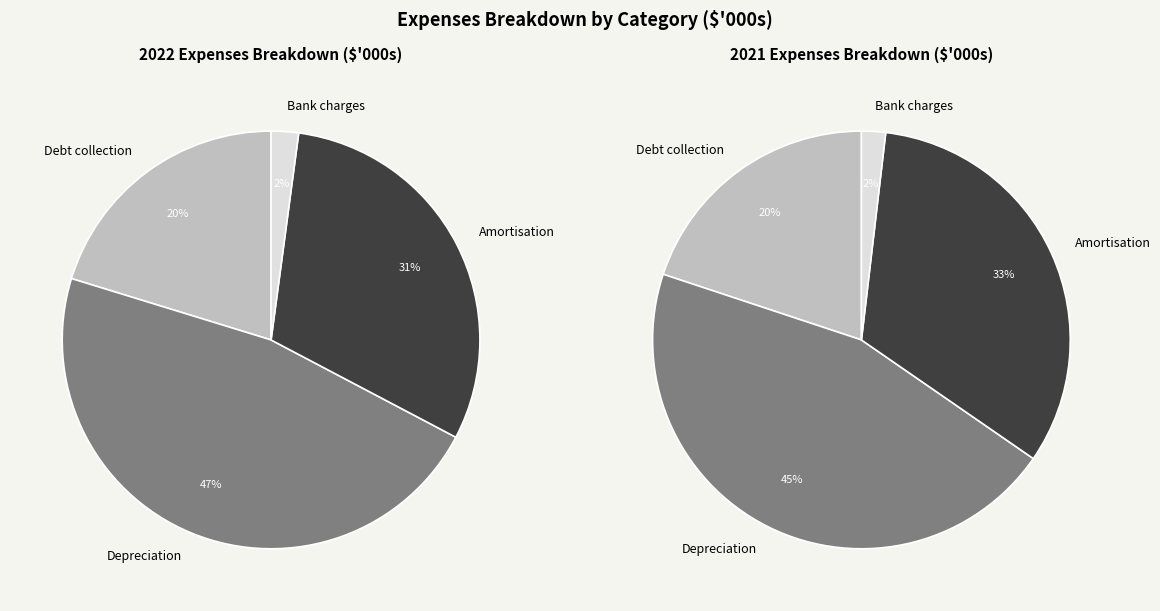

To the nearest percent, what portion does Bank charges represent?

2%